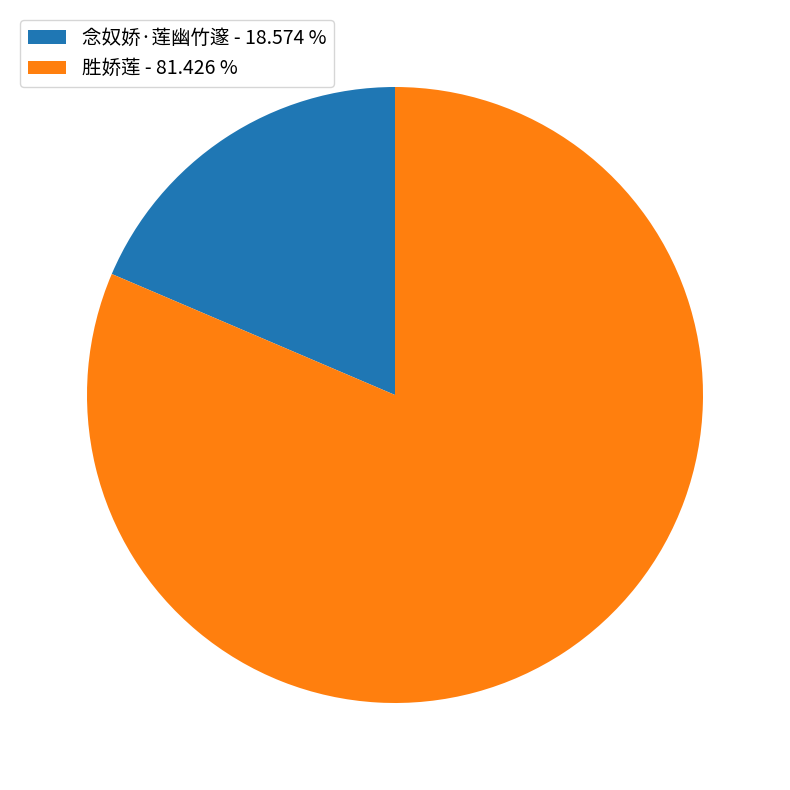

Does 念奴娇·莲幽竹邃 - 18.574 % represent more than half of the total?

No